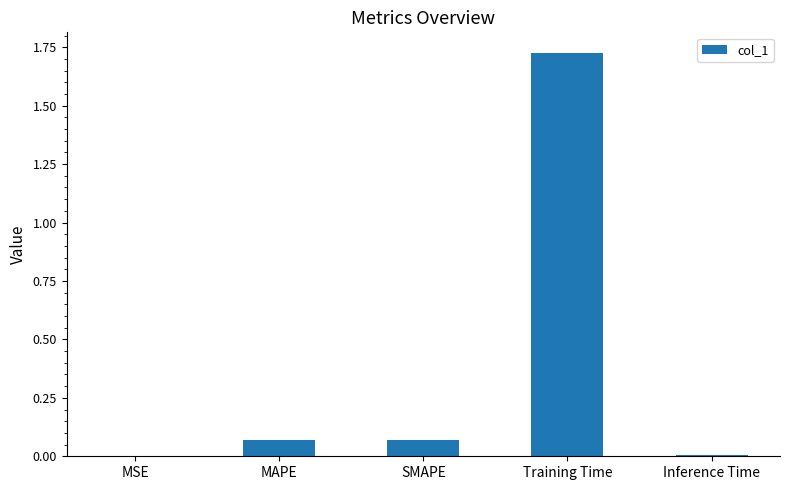

Which label corresponds to the largest value in the chart?

Training Time